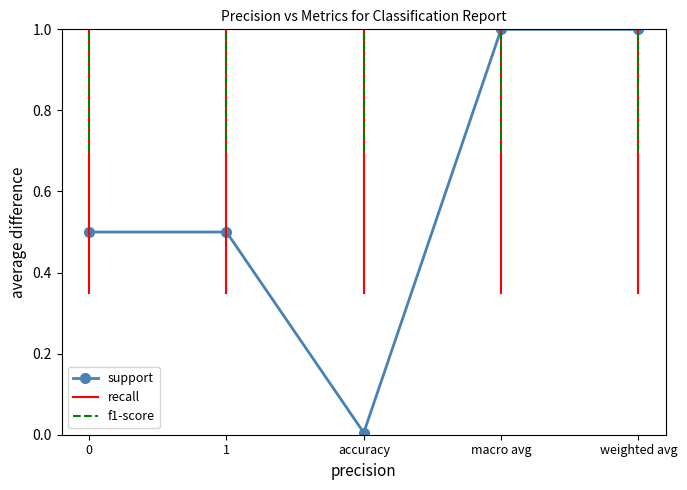

At which category does the data reach its first local valley?

accuracy